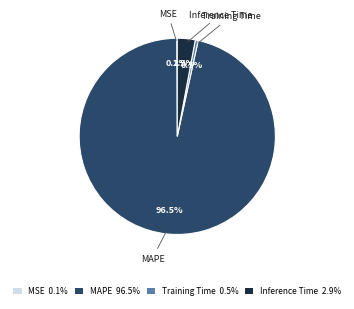

Which has a higher value, Inference Time or MAPE?

MAPE